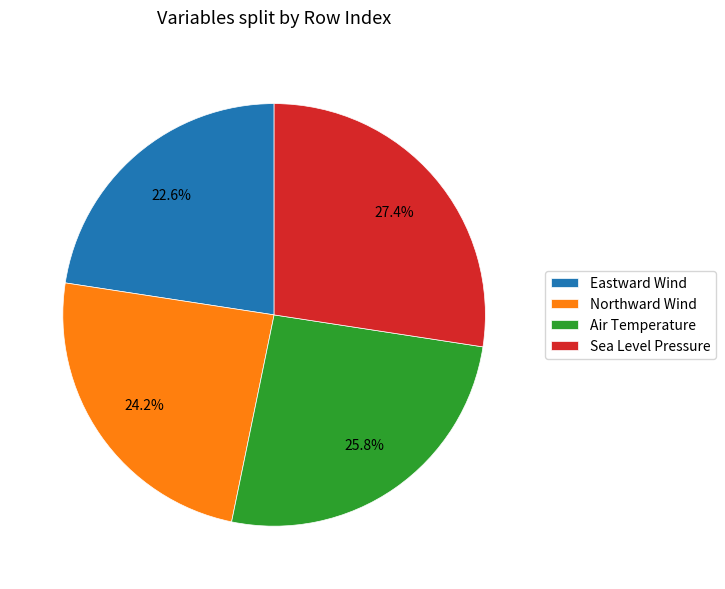

Count the number of slices in the pie.

4